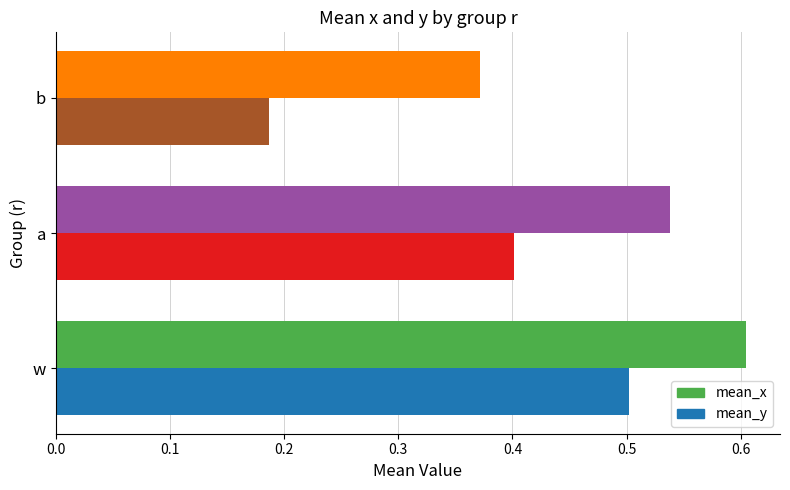

List the series in order of their overall mean, highest first.

mean_x, mean_y